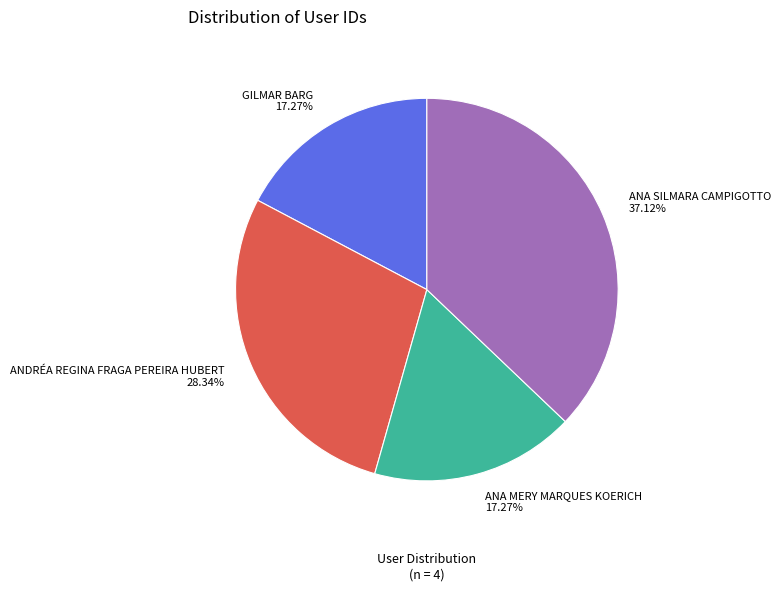

Does ANDRÉA REGINA FRAGA PEREIRA HUBERT account for over 50% of the chart?

No